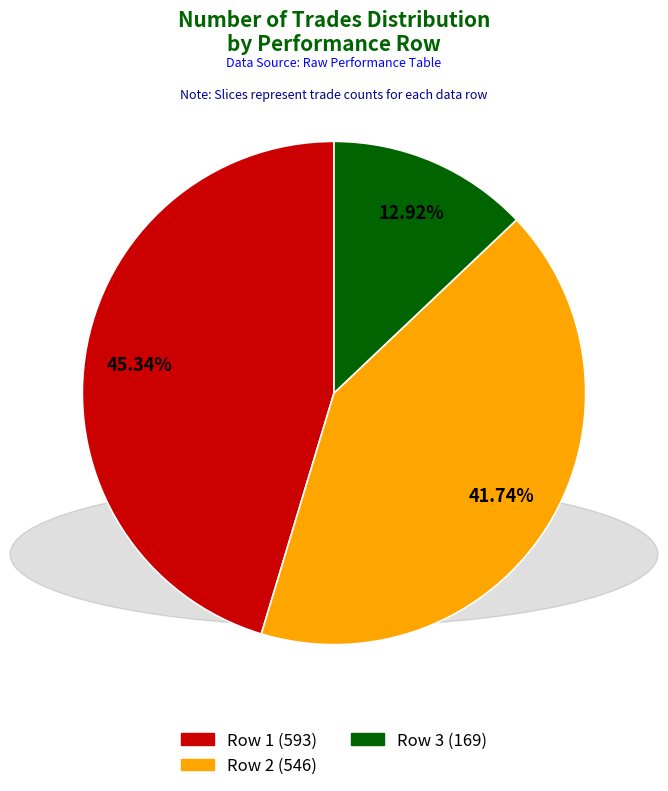

To the nearest percent, what is the average slice percentage?

33%